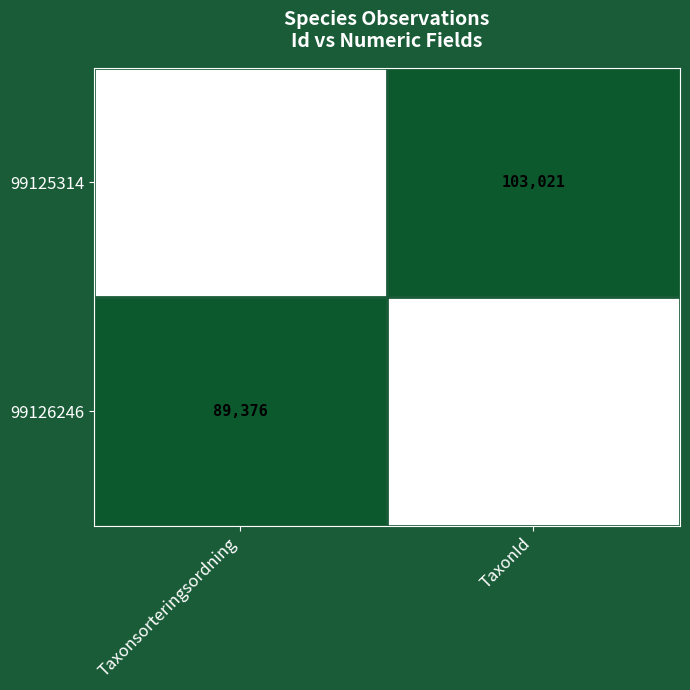

What is the difference between the 99125314 values at TaxonId and Taxonsorteringsordning?

46481